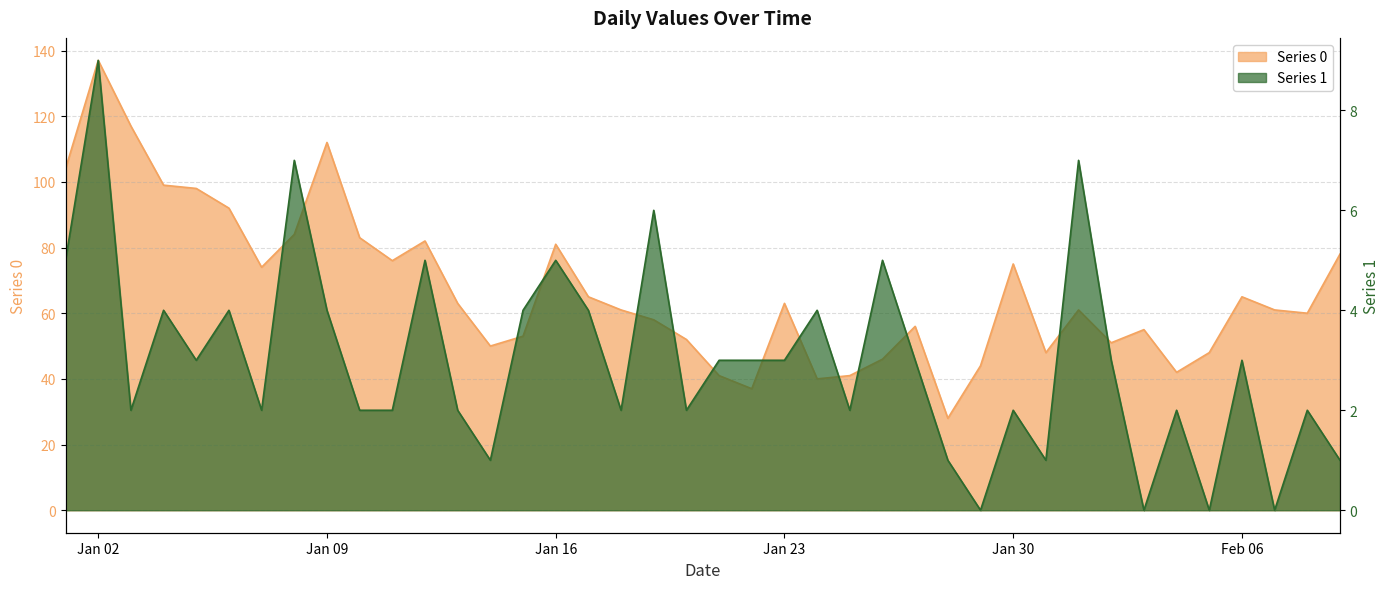

Is the value of Series 1 at 2023-02-07 greater than the value of Series 0 at 2023-02-04?

No